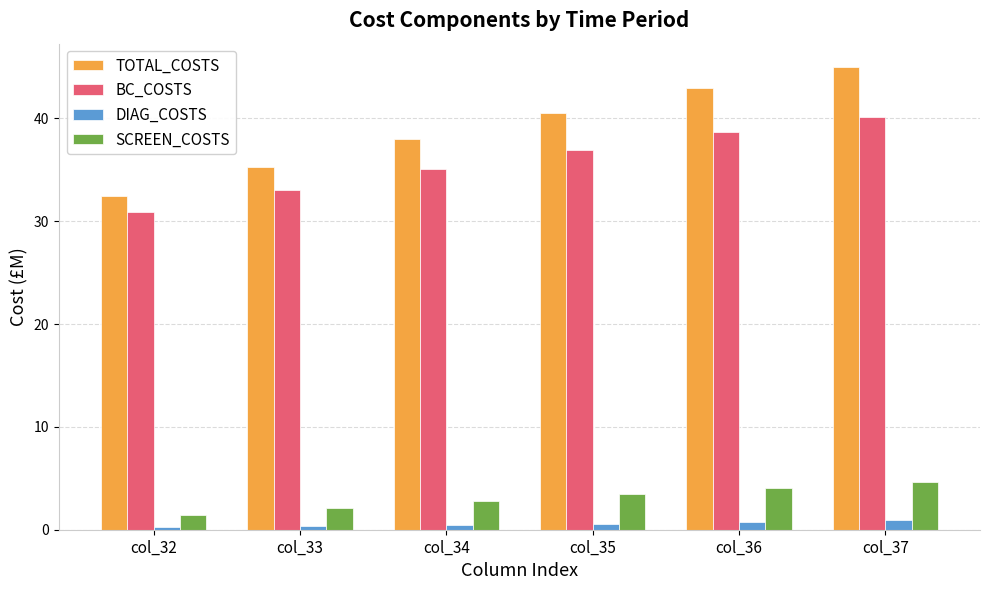

Count the number of data series in this chart.

4